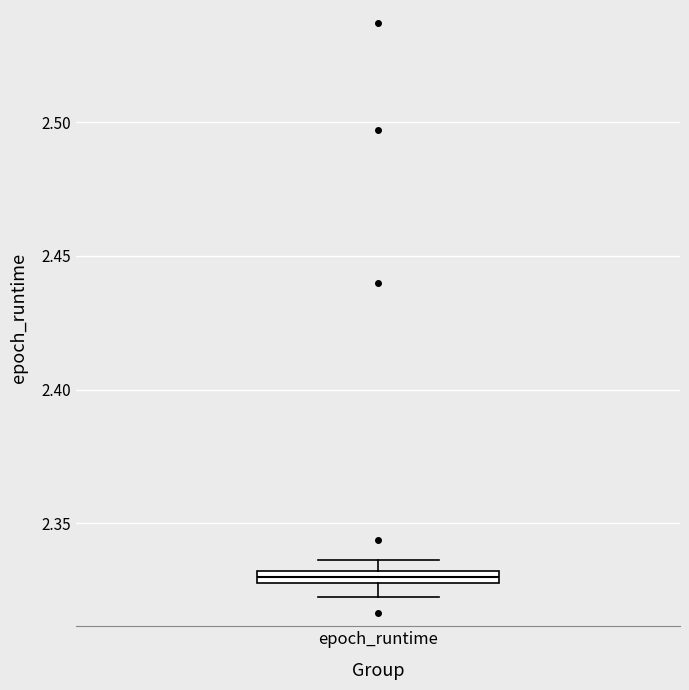

Where does the lower whisker of the box for epoch_runtime end on the y-axis? The values are not printed on the chart, so give them approximately, as read against the axis.

2.320